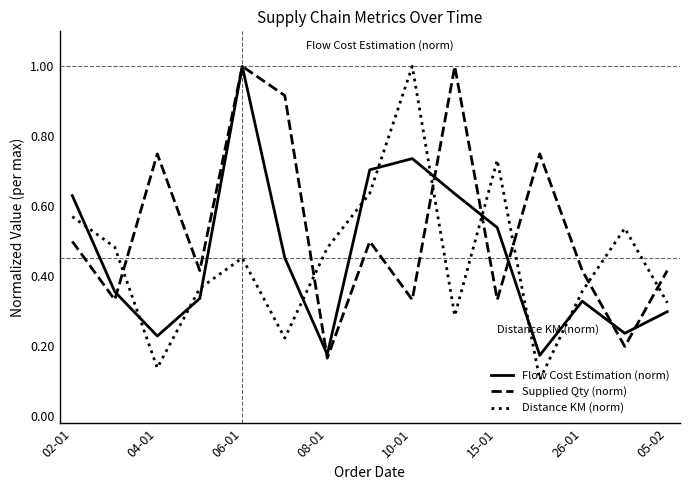

True or false: Distance KM (norm) has more than 0 points higher than both neighbors.

True